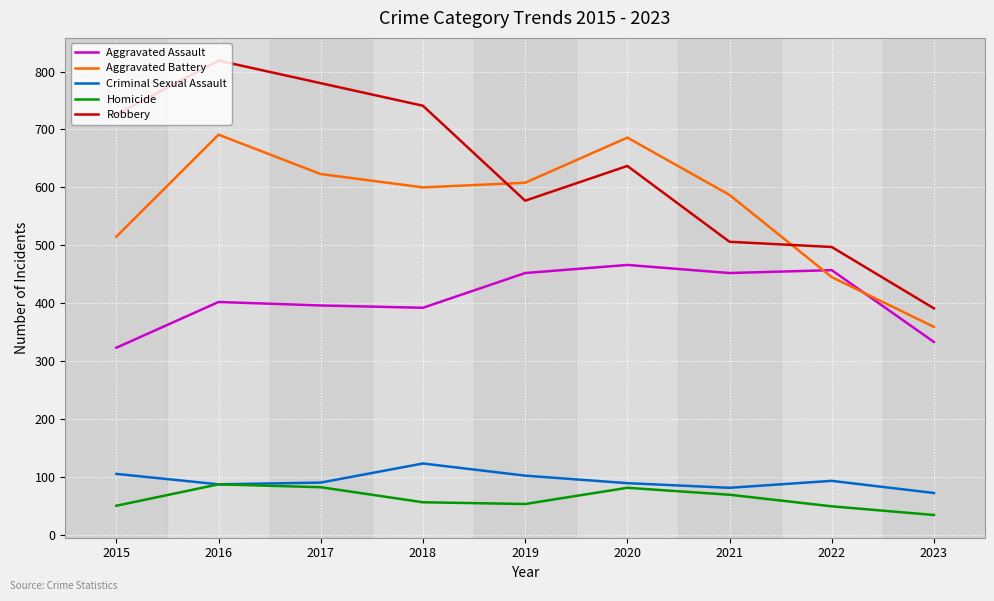

Rank the series by their maximum value, from highest to lowest.

Robbery, Aggravated Battery, Aggravated Assault, Criminal Sexual Assault, Homicide